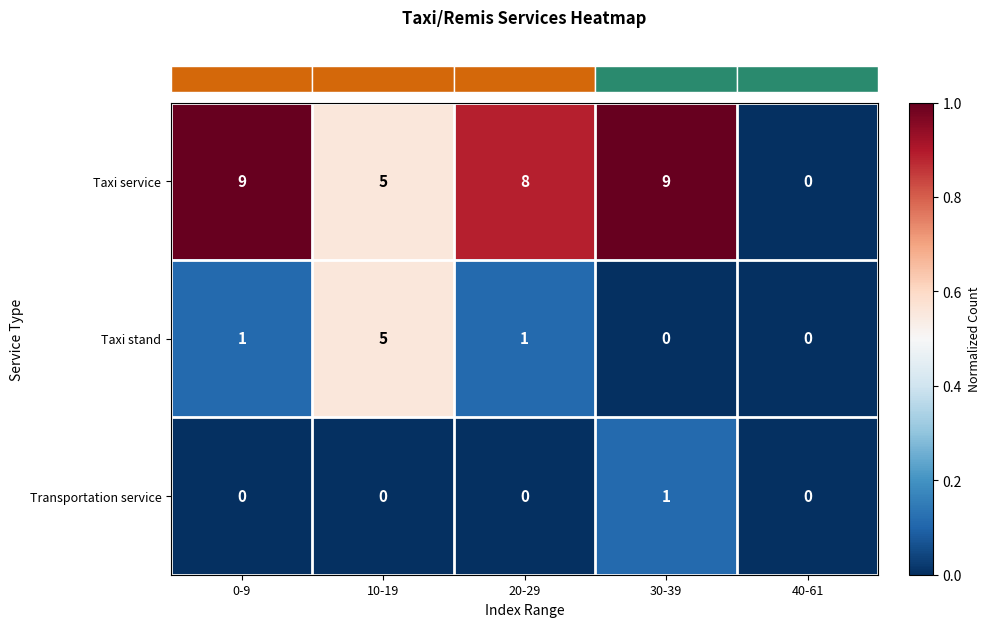

At how many categories does at least one series exceed 1?

4